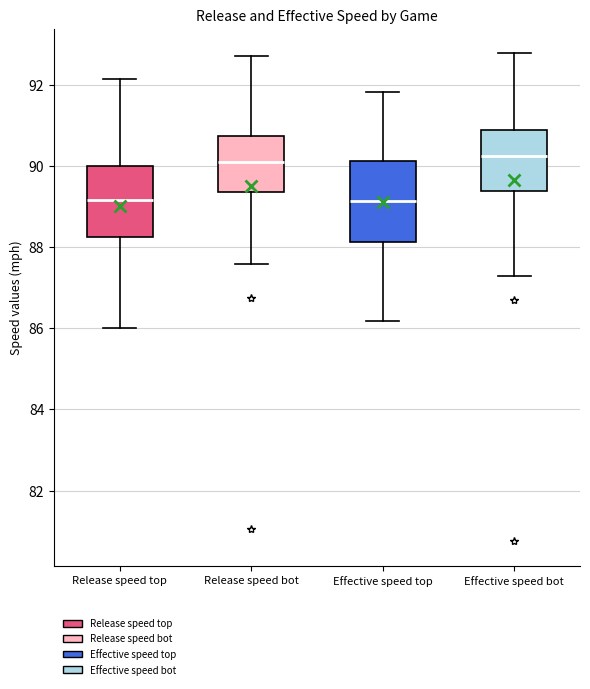

Which box is the tallest, from its lower edge to its upper edge?

Effective speed top